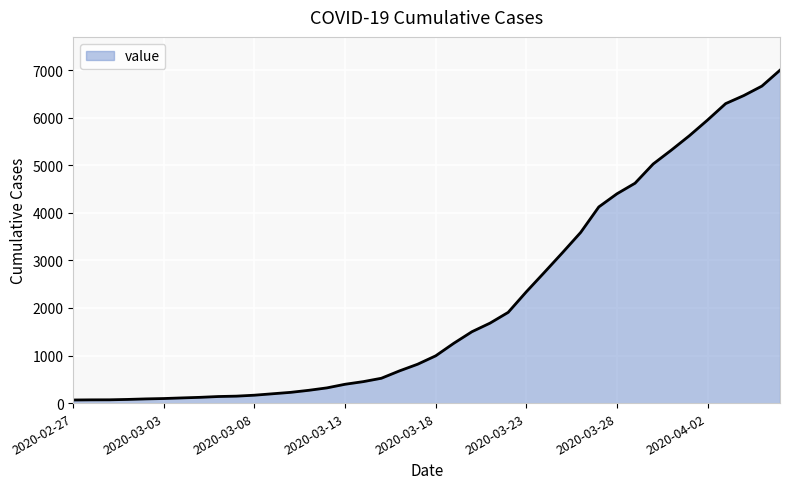

What is the minimum value shown in the chart?

65